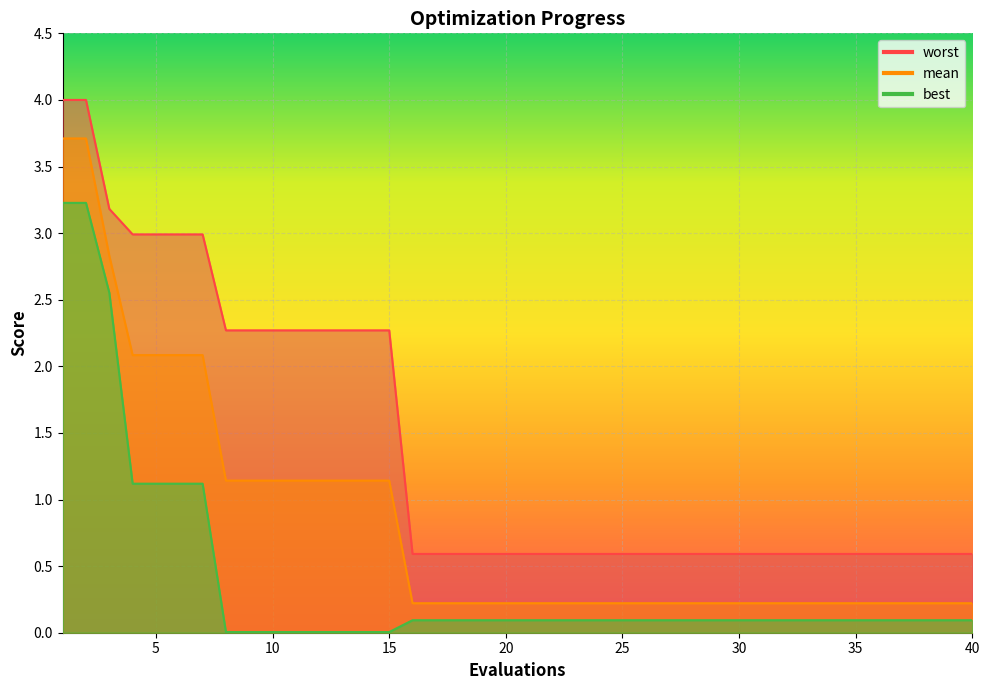

What is the approximate value of mean at 7?

2.1